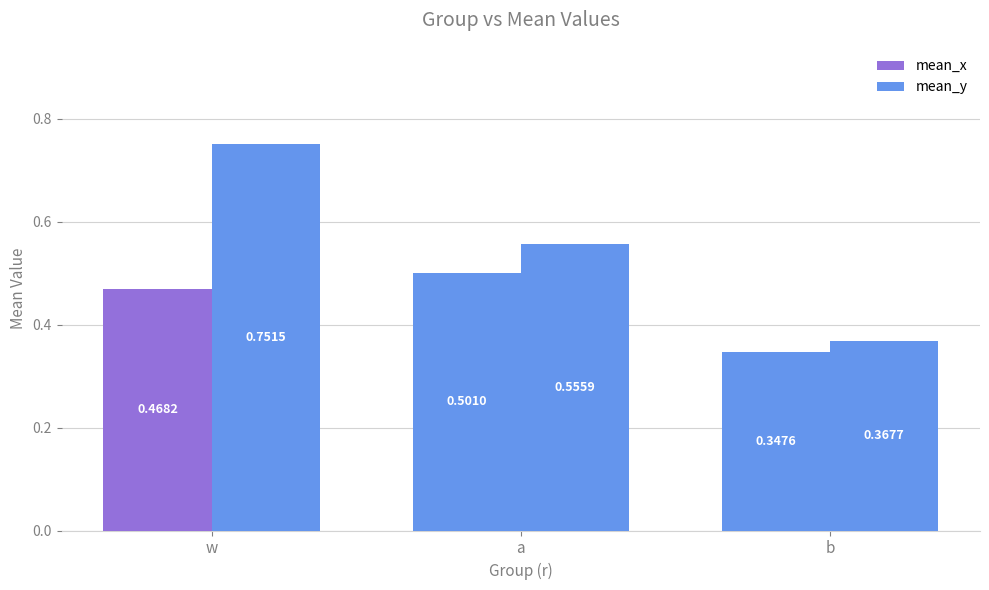

How many categories are shown in the chart?

3